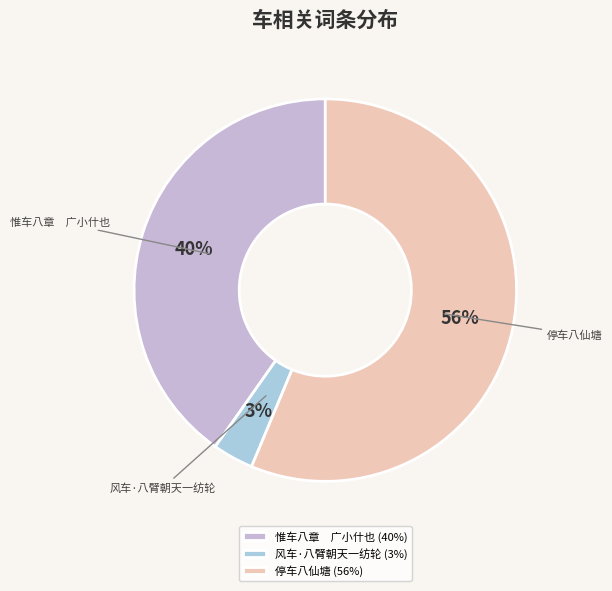

Do 停车八仙塘 and 惟车八章 广小什也 together represent more than half of the pie?

Yes